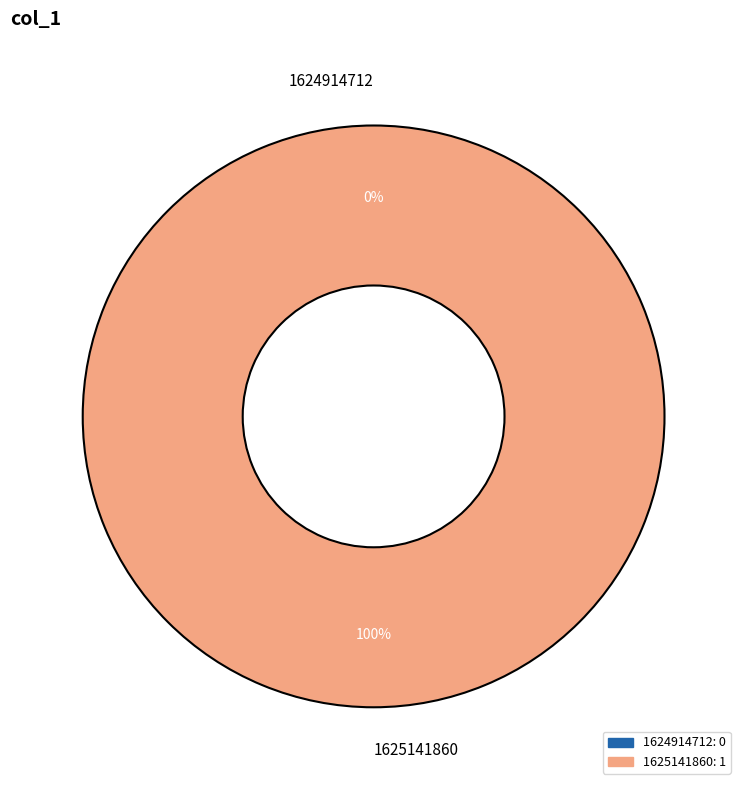

Is it true that 1625141860 is 100% of the pie?

True